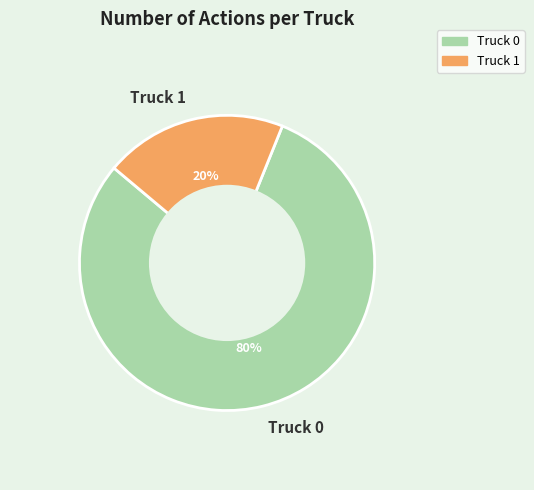

True or false: Truck 1 accounts for 30% of the total.

False